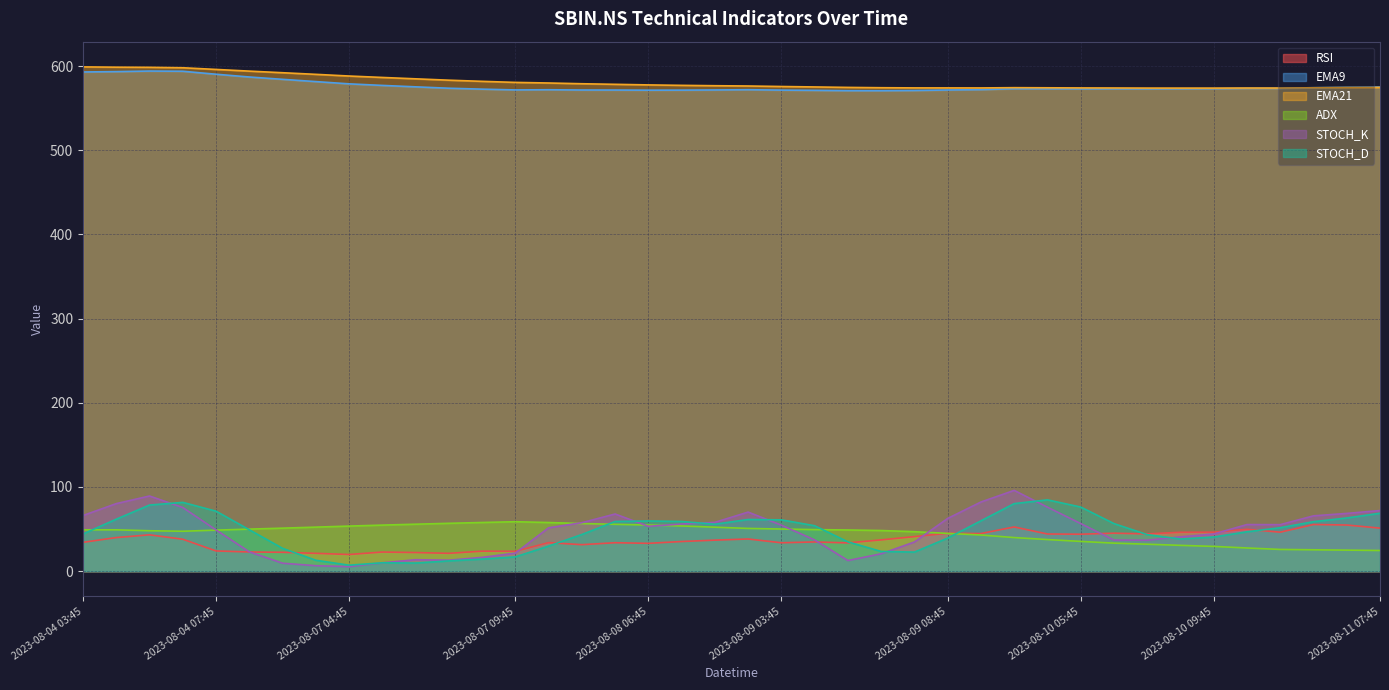

The EMA21 series shows 260.0 at 2023-08-11 06:45. True or false?

False